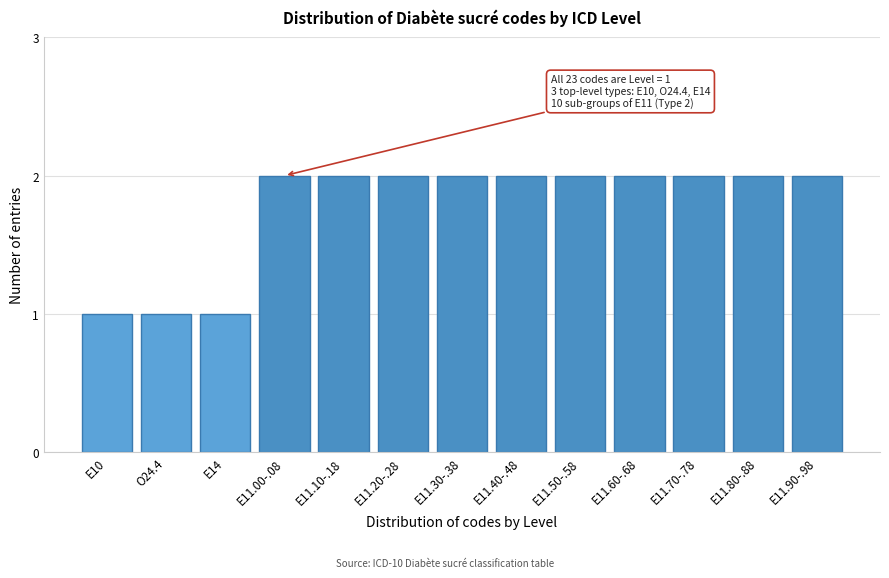

Reading left to right, extract all data points from this chart.

1	1	1	2	2	2	2	2	2	2	2	2	2